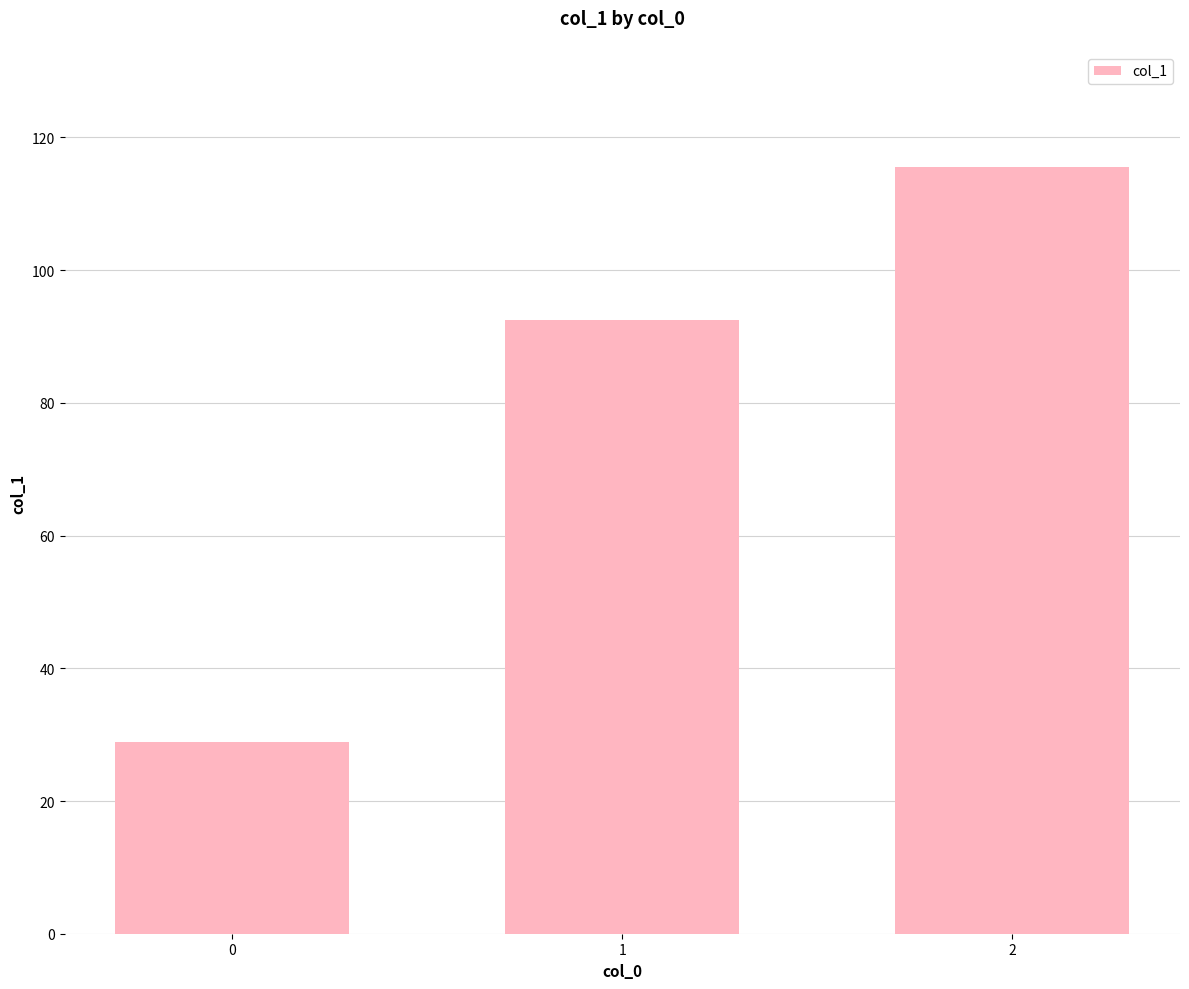

Which has a higher value, 1 or 0?

1